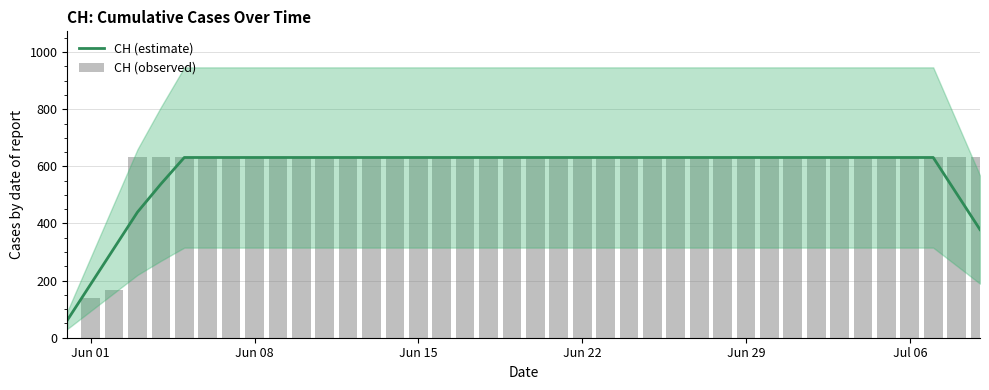

What is the lowest value of the CH (estimate) series?

61.2